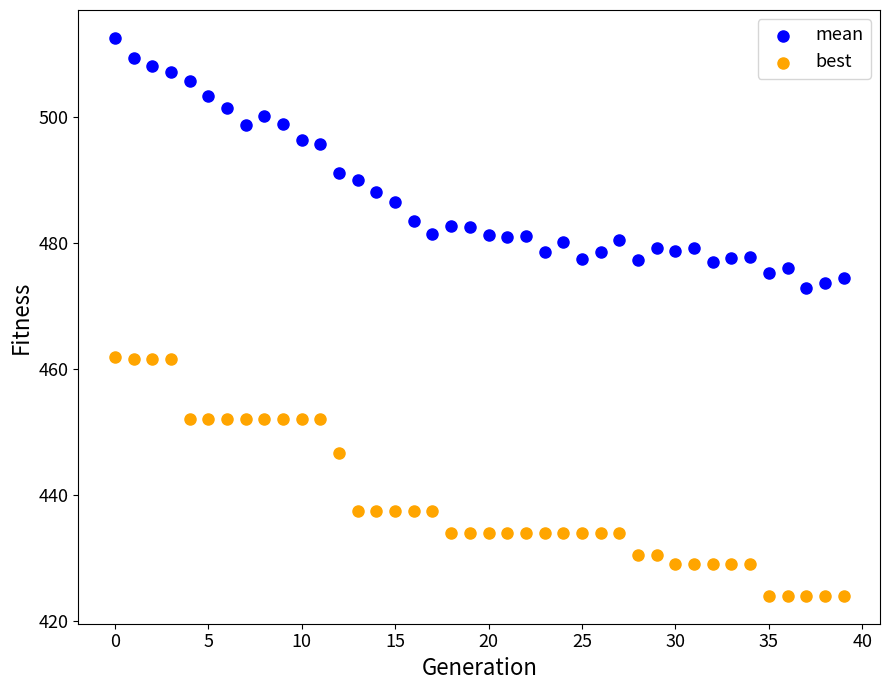

Across all data points, what is the range of Y values (max minus min)?

88.6